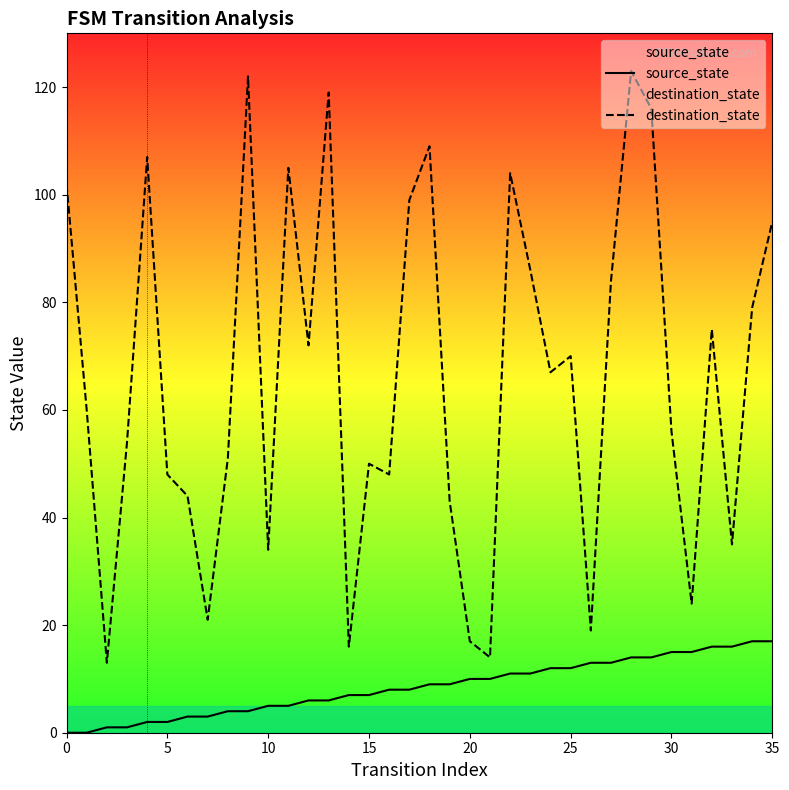

What is the difference between the maximum and minimum values in the source_state series?

17